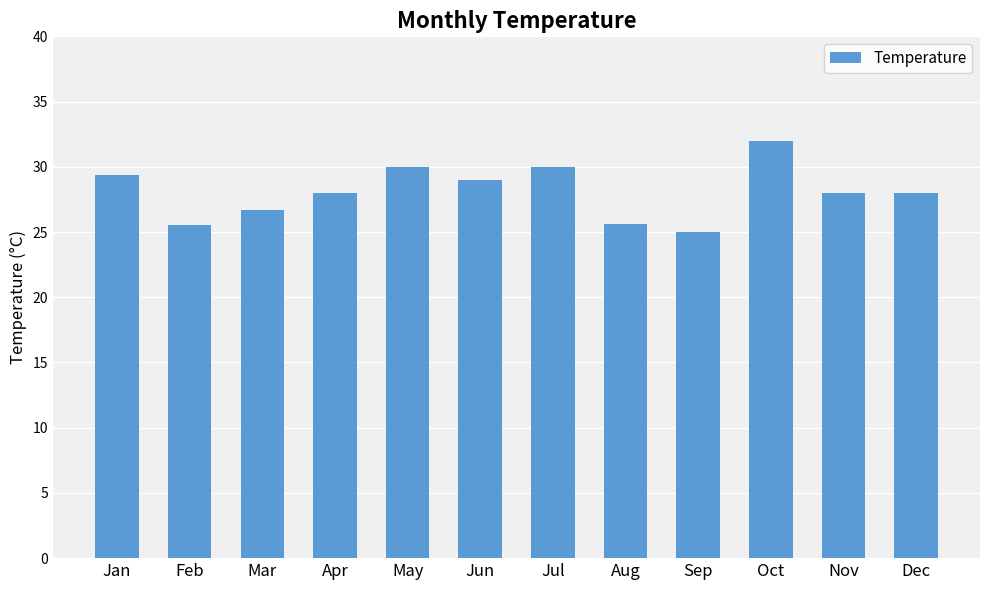

Is it true that the value at Oct is 56.8?

False